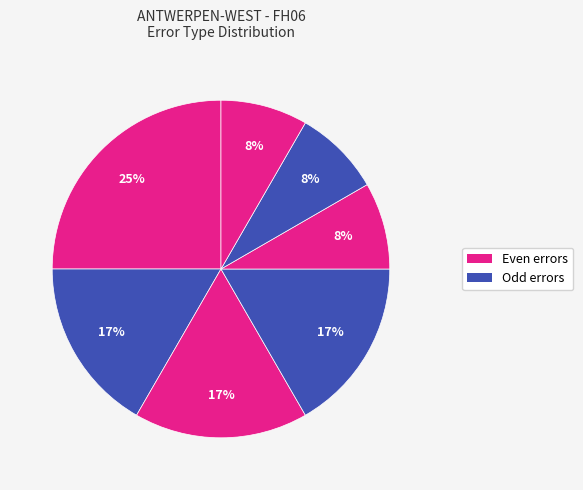

Count the number of slices in the pie.

7